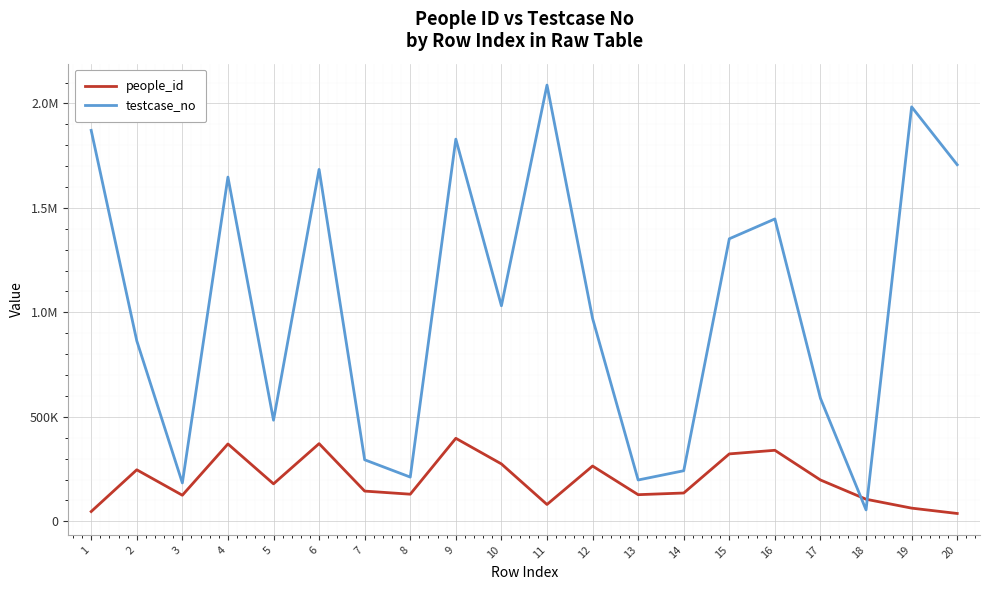

Where is the first local minimum for people_id?

3